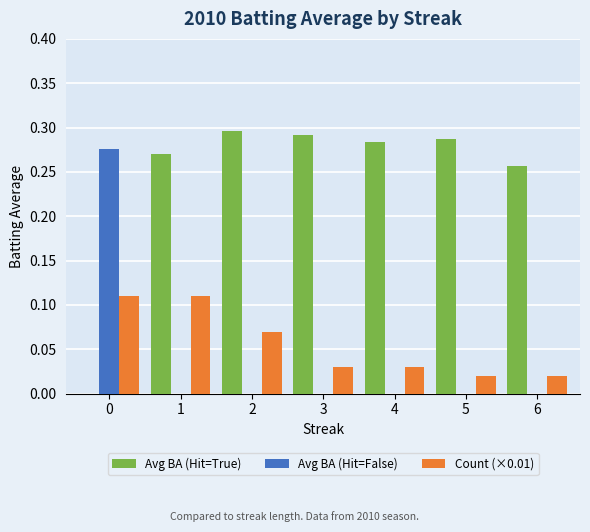

What is the total value across all series at 1?

0.4